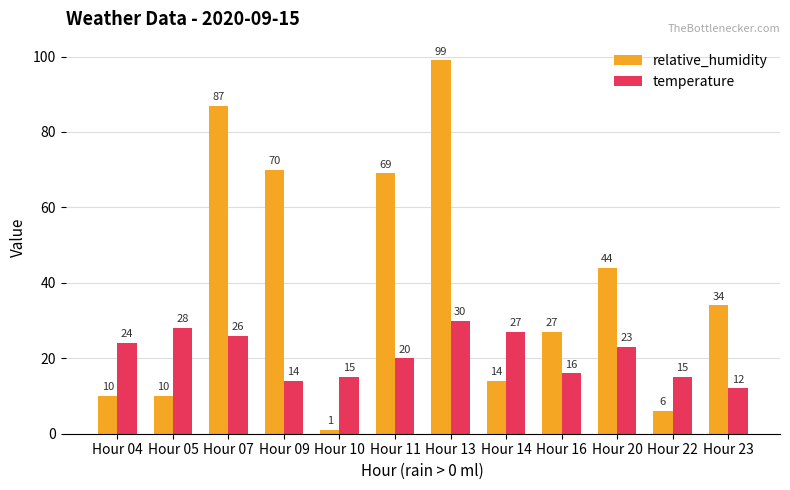

Where is relative_humidity nearest to the value 50?

Hour 20